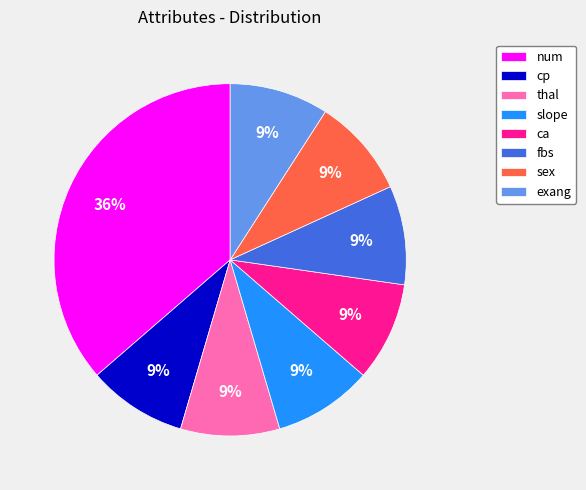

Which slice is the largest?

num